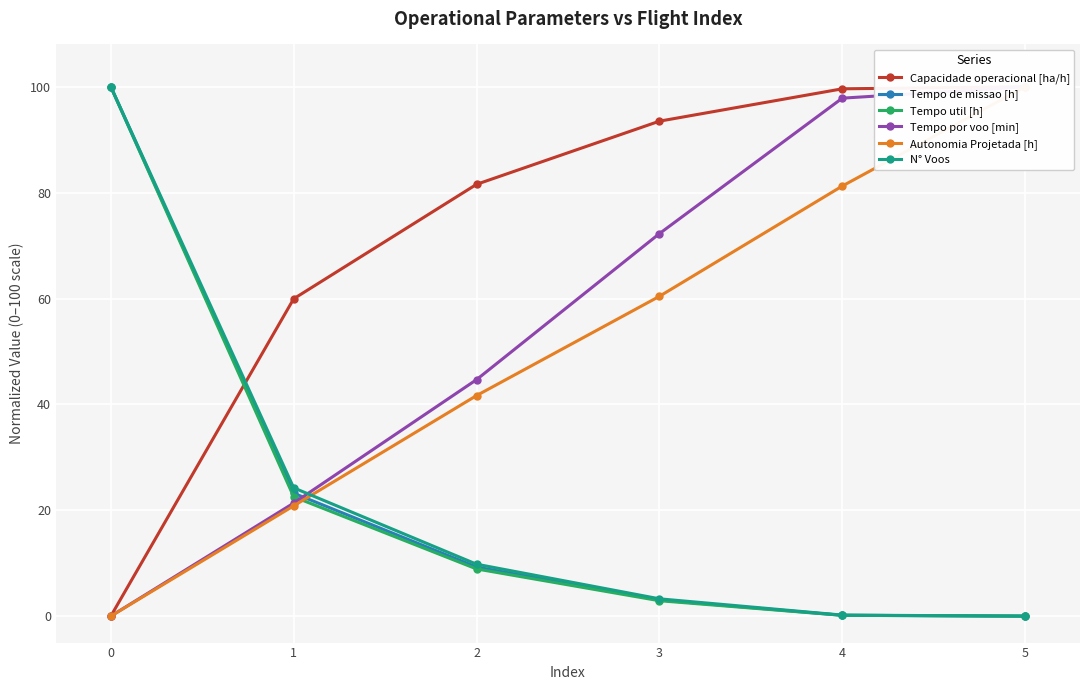

How many lines are shown in the chart?

6